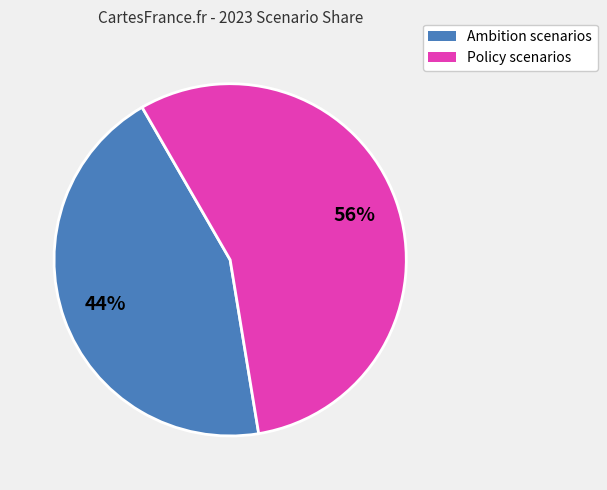

To the nearest percent, what is the average slice percentage?

50%